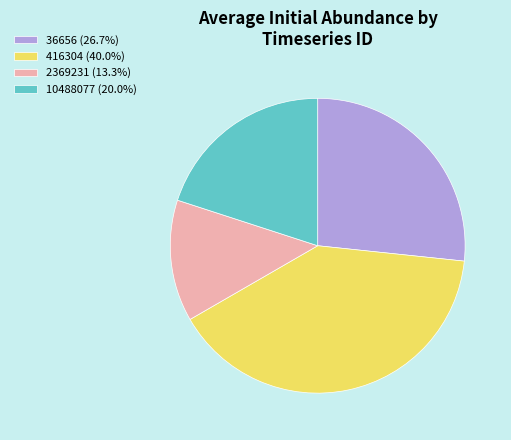

Is there any slice that represents more than half of the pie?

No